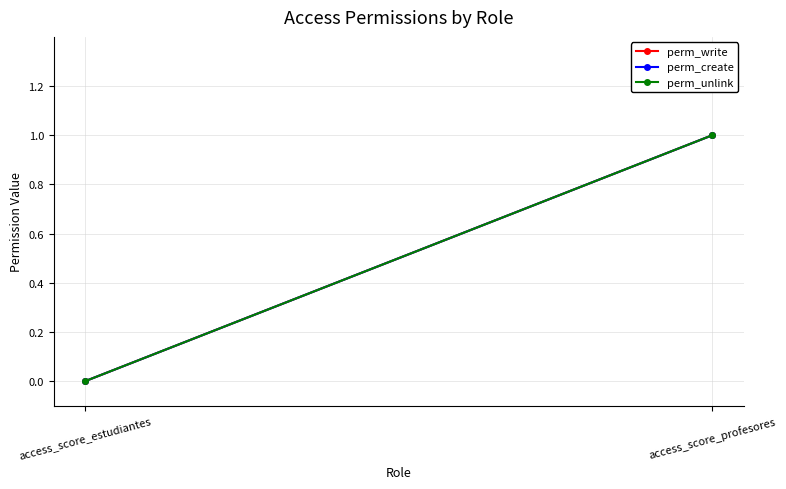

Between access_score_estudiantes and access_score_profesores, which series saw the biggest shift?

perm_write